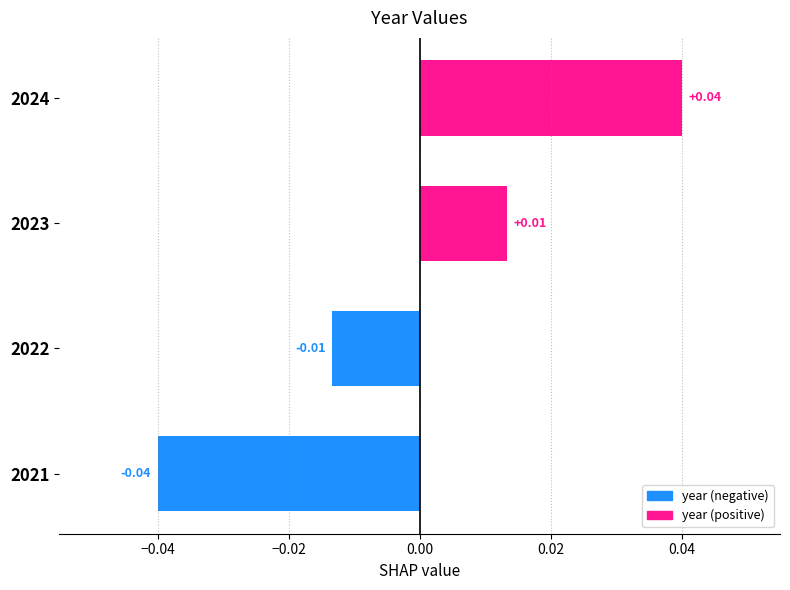

Rank the categories by value from lowest to highest.

2021, 2022, 2023, 2024